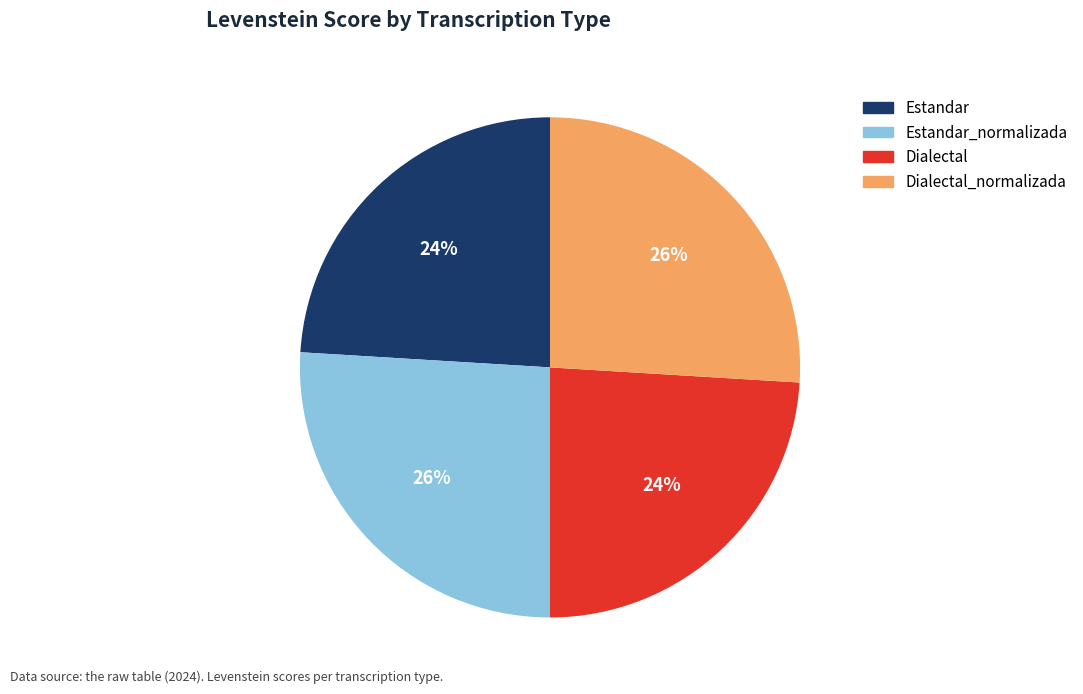

To the nearest percent, what is the average slice percentage?

25%